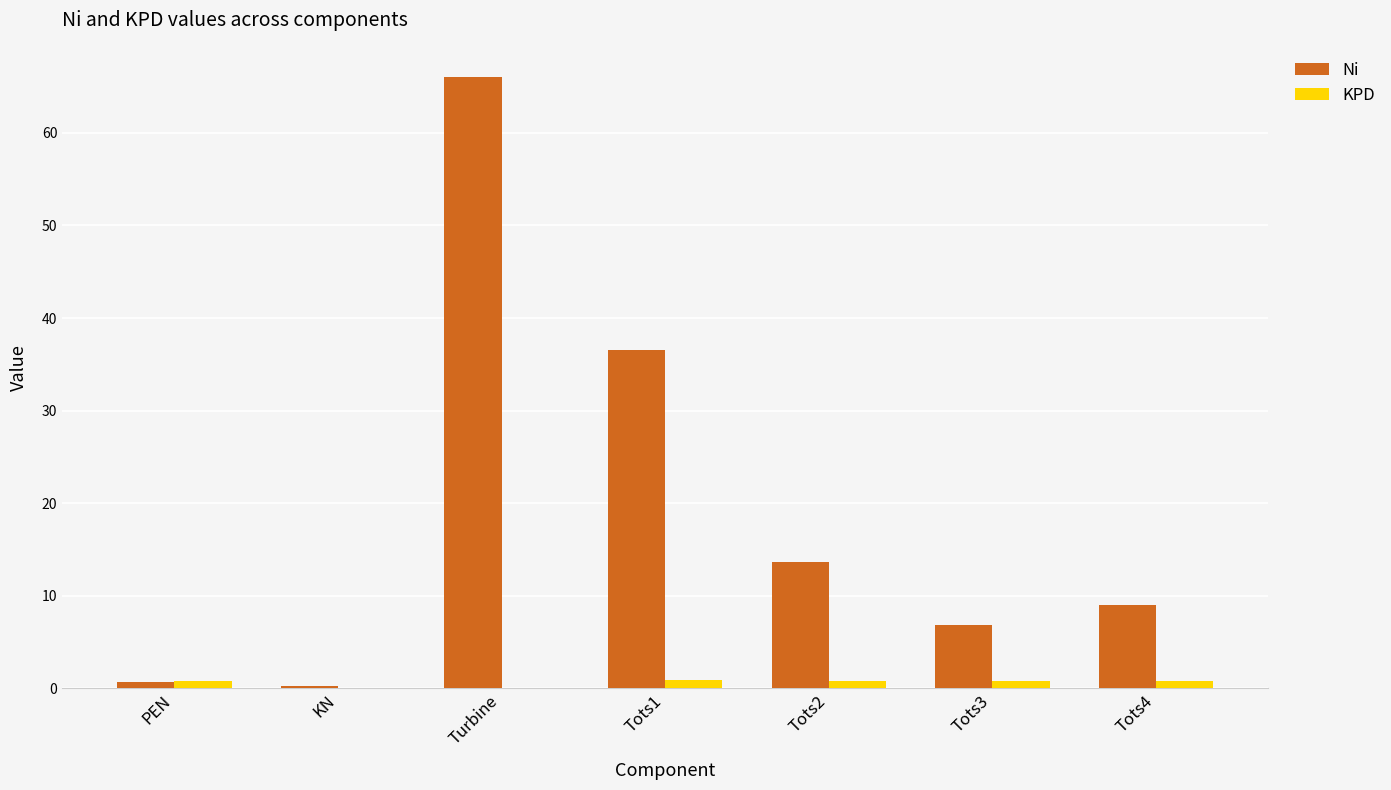

What are all the series names shown in the legend?

Ni, KPD